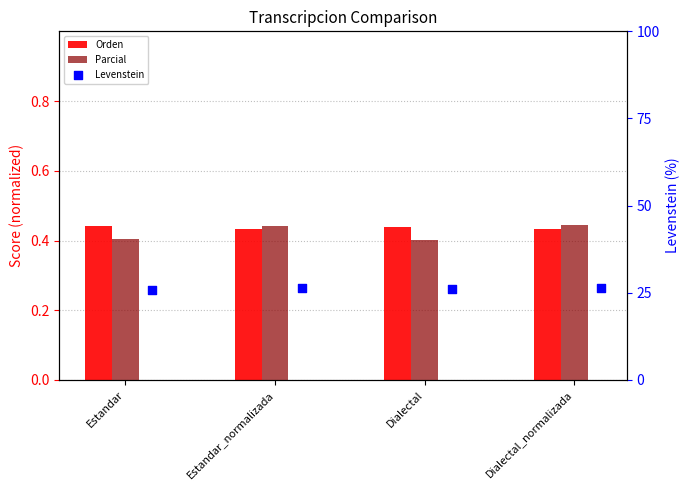

Which series has the largest total across all categories?

Levenstein